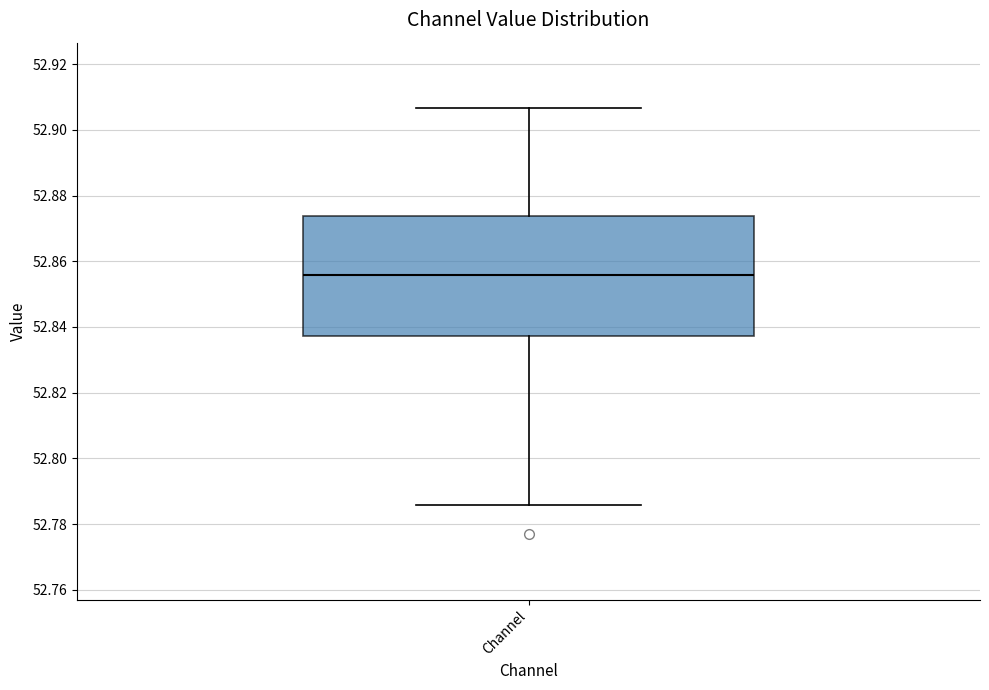

Read this box plot against the y-axis: the position of the median line, the range covered by the box, and the ends of both whiskers. The values are not printed on the chart, so give them approximately, as read against the axis.

median 52.856, box 52.838 to 52.874, whiskers 52.786 to 52.906